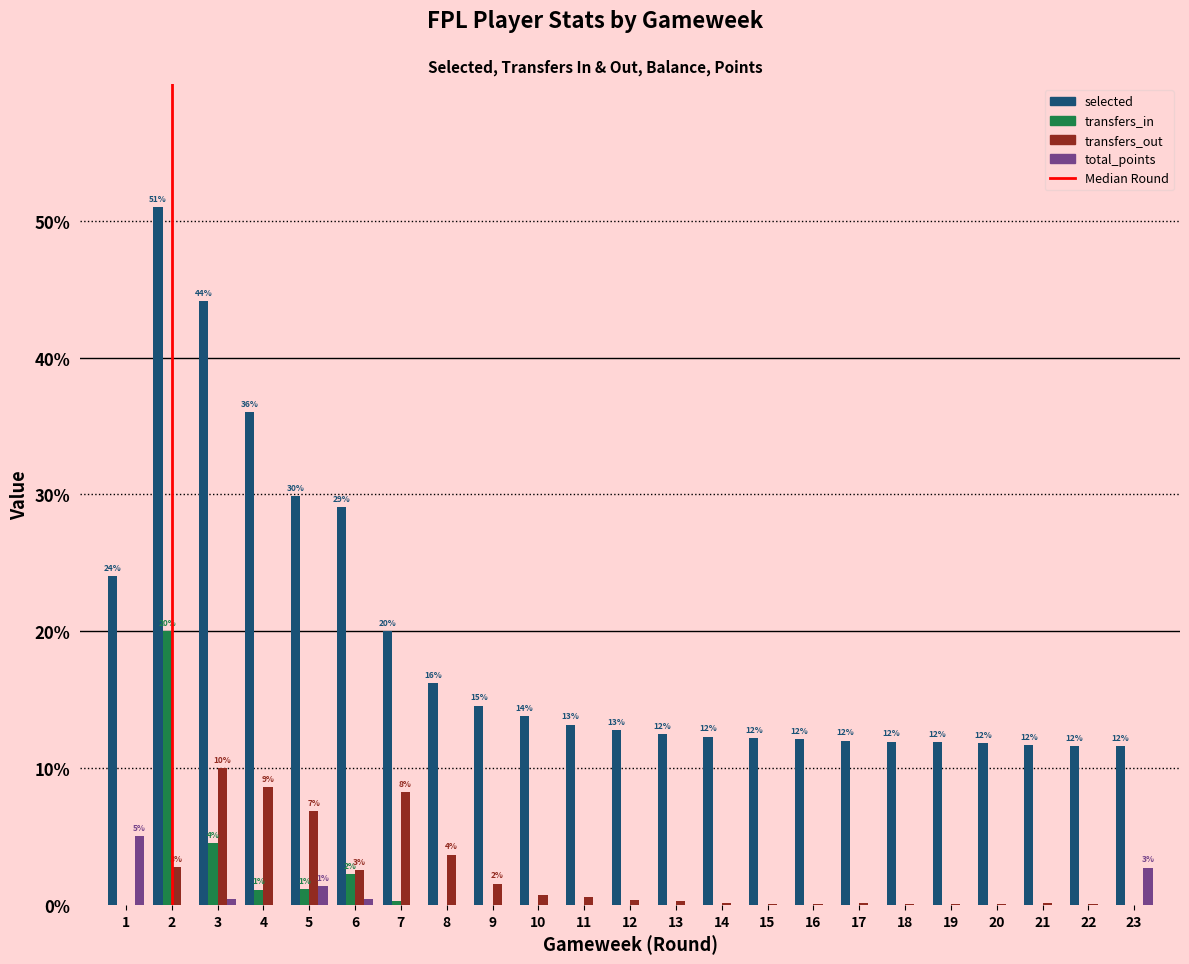

What is the maximum value shown in the chart?

51.0